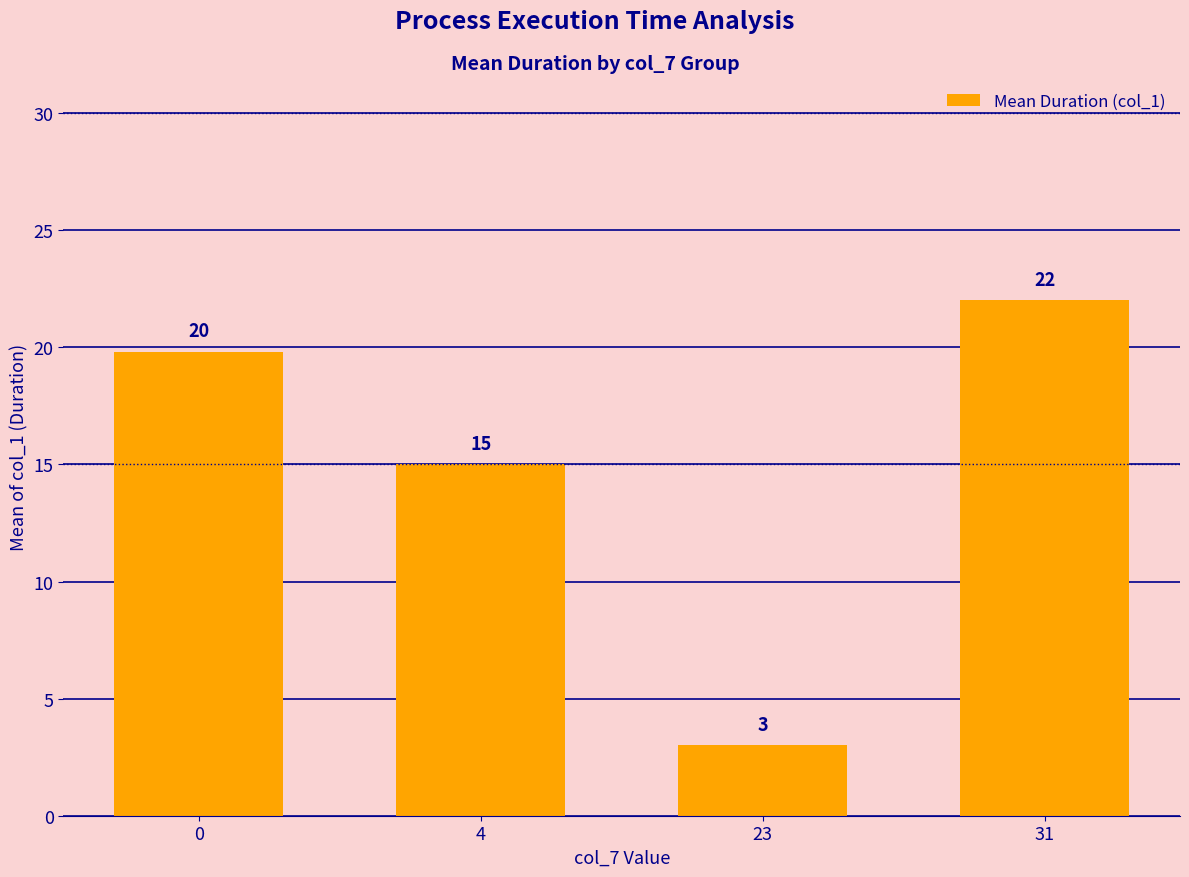

What is the approximate value at 0?

19.8